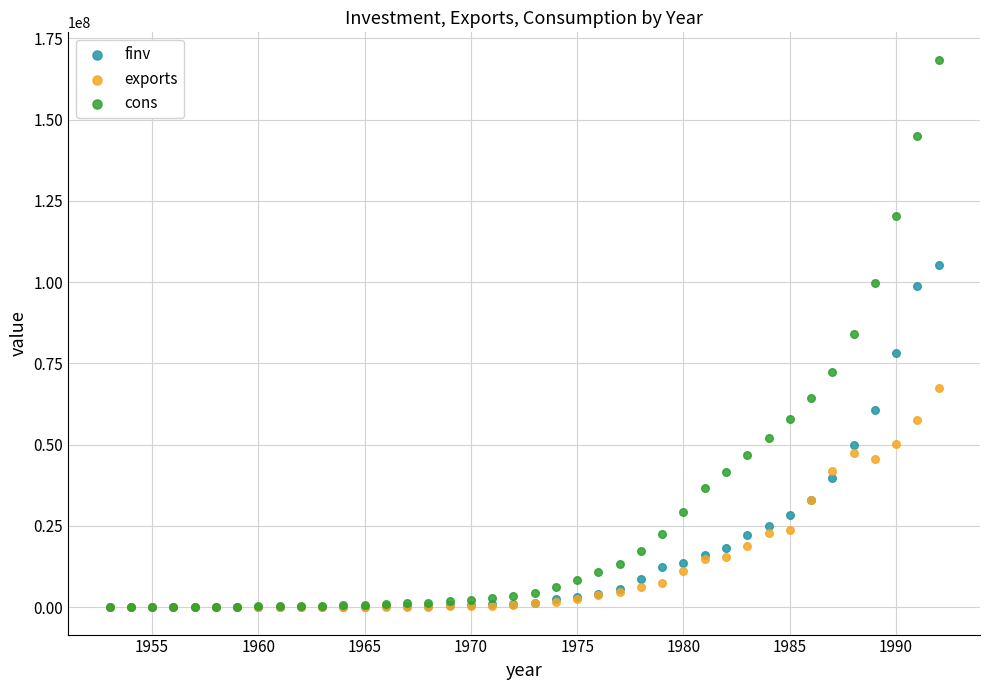

What are all the series names shown in the legend?

finv, exports, cons